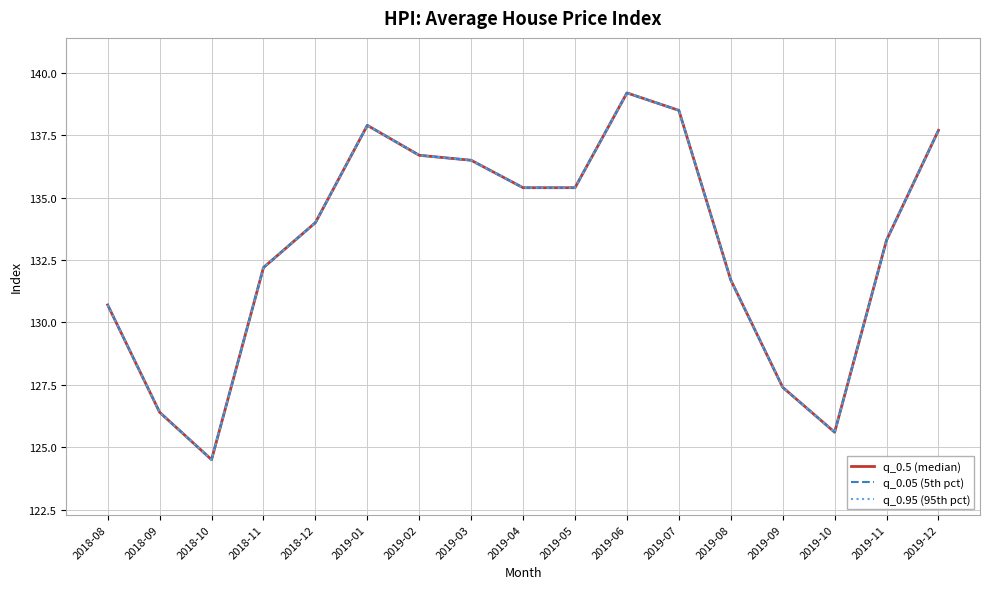

True or false: q_0.95 (95th pct) and q_0.05 (5th pct) intersect in this chart.

False